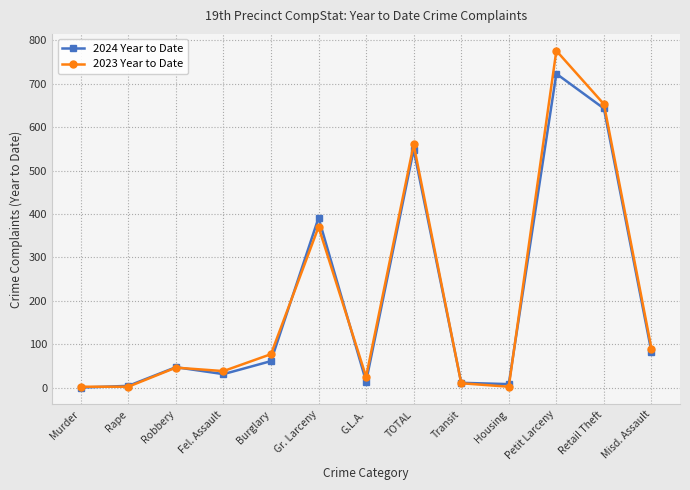

What is the total value across all series at Retail Theft?

1296